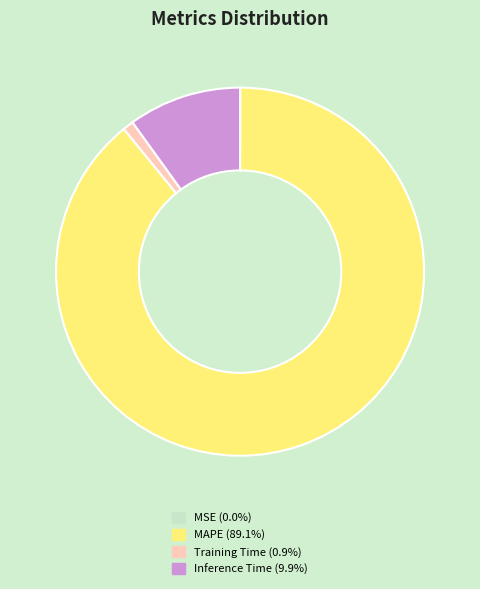

Between Training Time and MAPE, which is larger?

MAPE